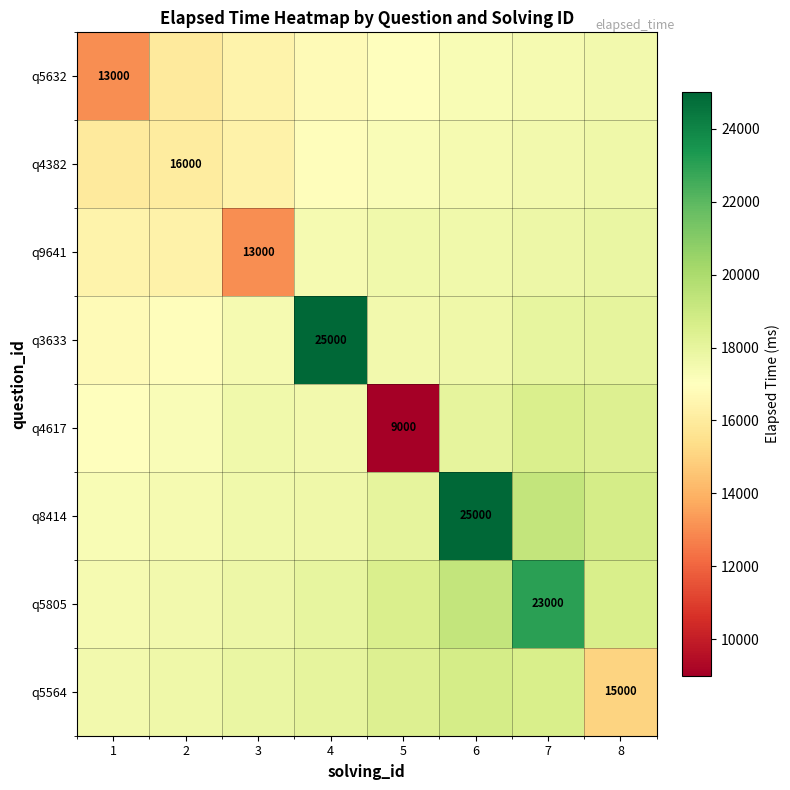

What is the total value across all series at 2?

135042.1